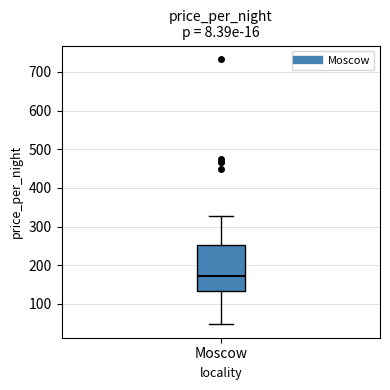

Where is the lower edge of the box for Moscow on the y-axis? The values are not printed on the chart, so give them approximately, as read against the axis.

130